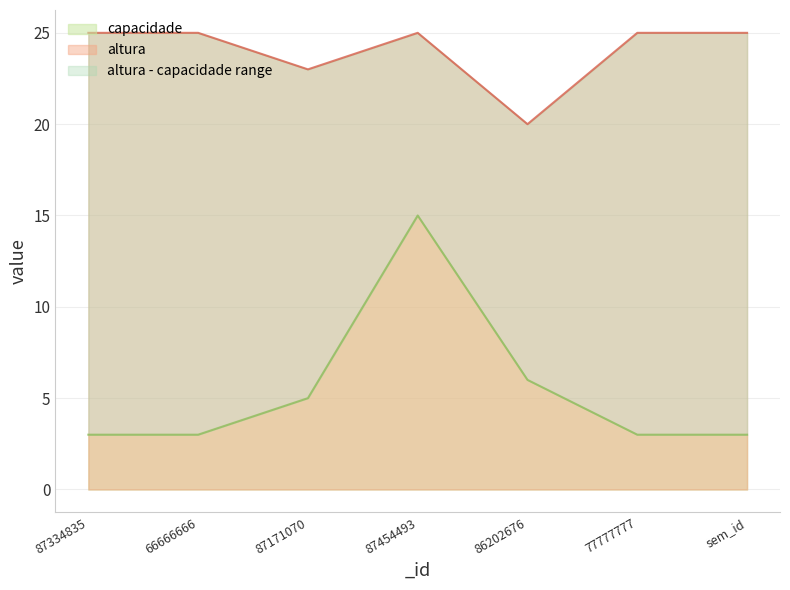

How many lines are shown in the chart?

2